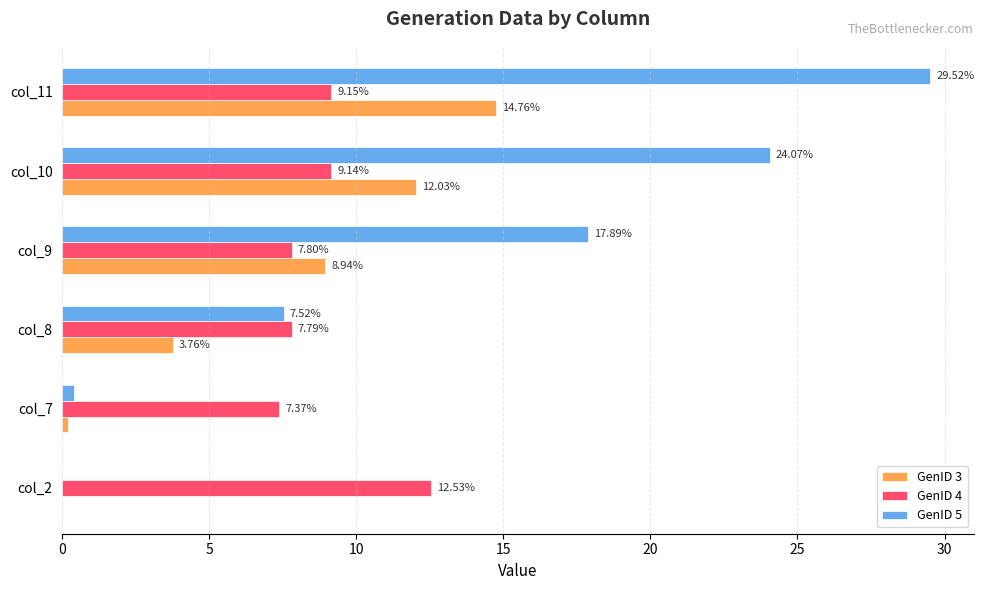

Which series has the largest total across all categories?

GenID 5